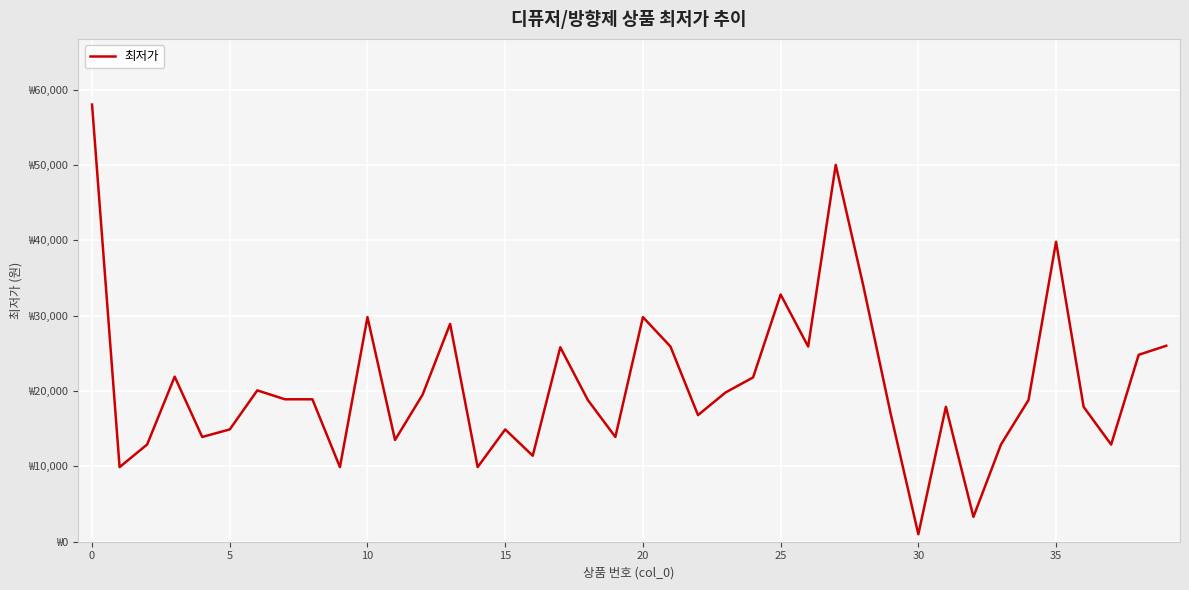

Is this an area chart (filled region under the line)?

No